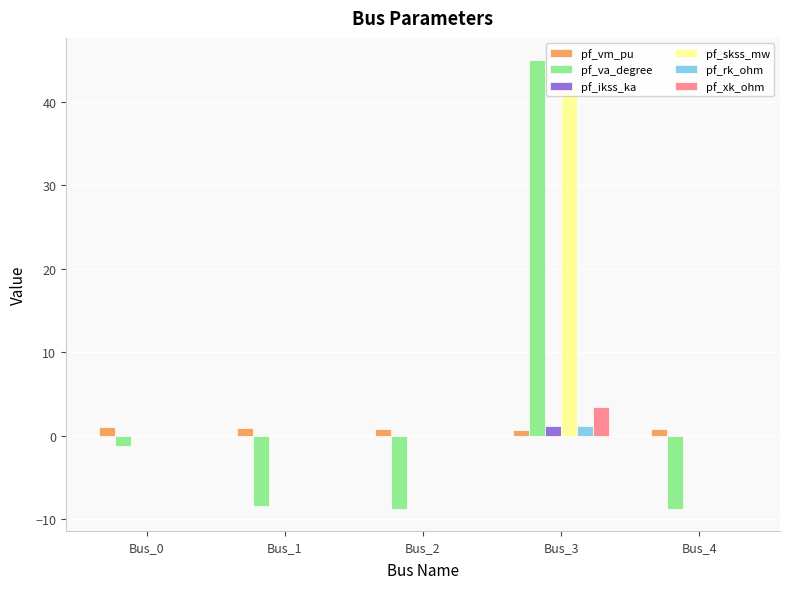

What is the maximum value shown in the chart?

45.0